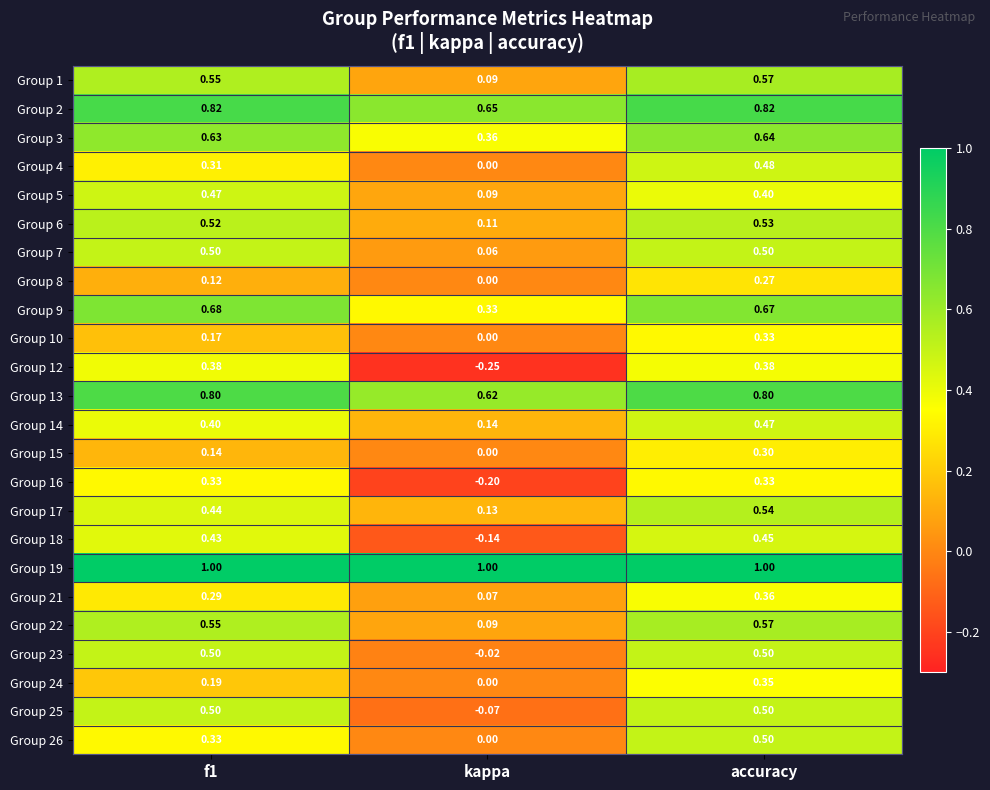

Where is Group 10 nearest to the value 0?

kappa